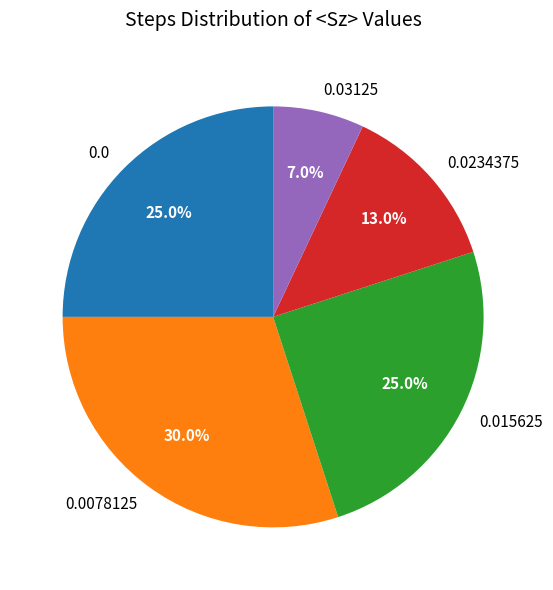

Which category has the biggest portion of the pie?

0.0078125